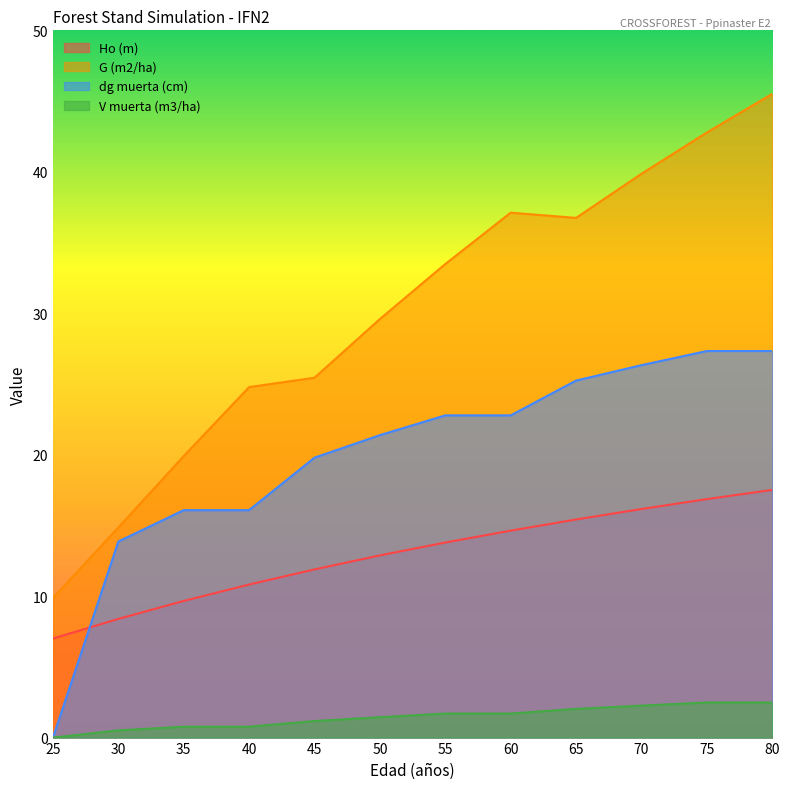

What is the spread (max minus min) of values at 55?

31.8